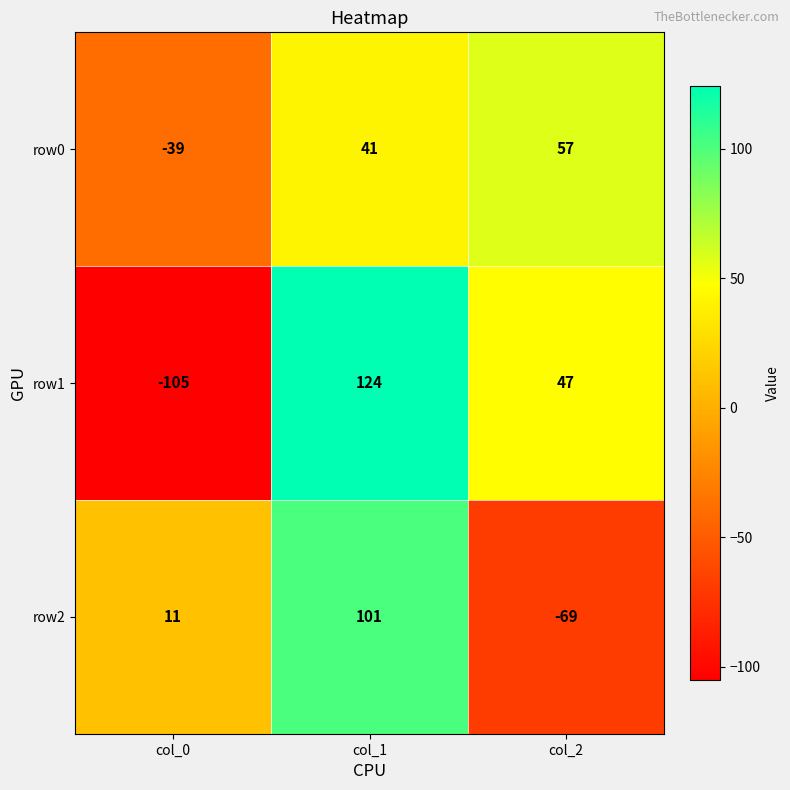

Reading left to right, what are all the values shown in this chart?

row0: col_0=-39	col_1=41	col_2=57
row1: col_0=-105	col_1=124	col_2=47
row2: col_0=11	col_1=101	col_2=-69